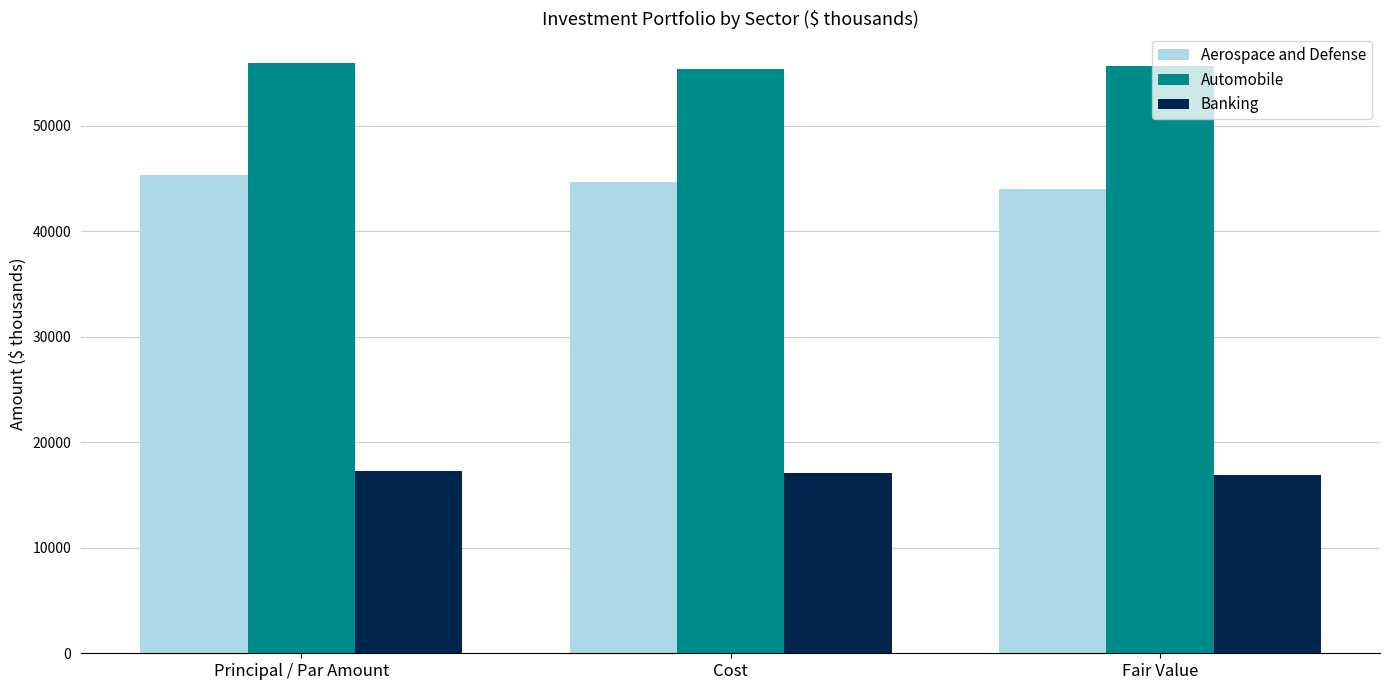

What is the approximate value of Aerospace and Defense at Fair Value?

44017